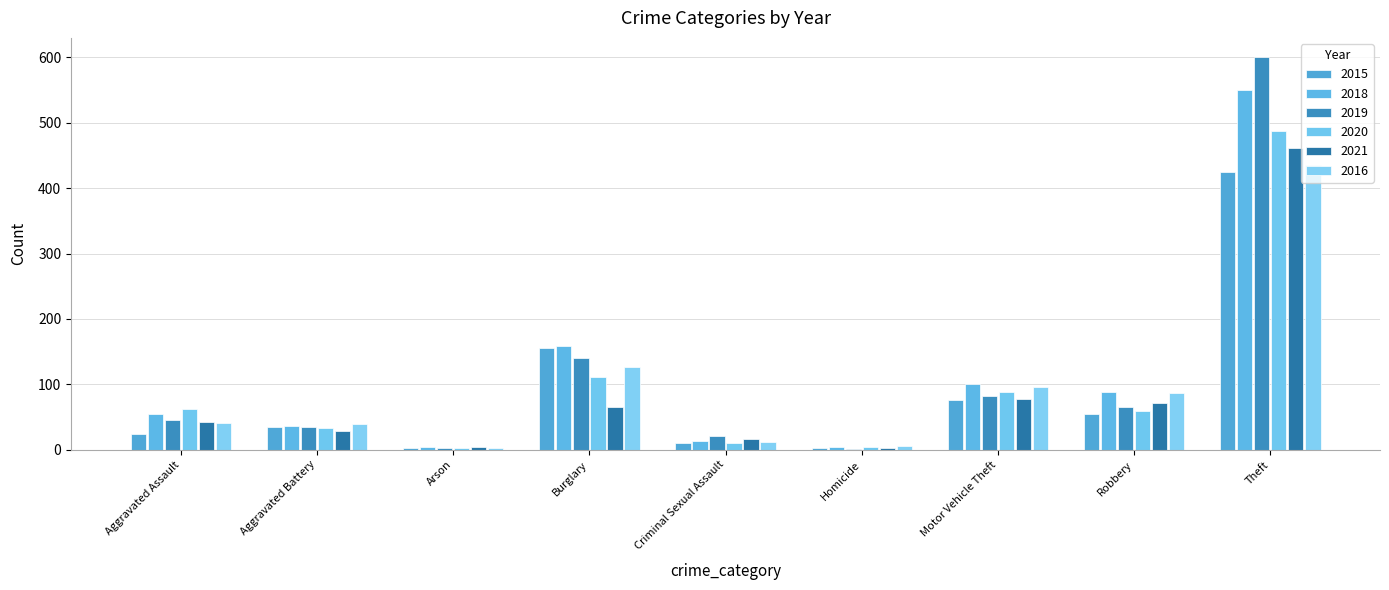

Reading right to left, extract all data points from this chart.

2015: Theft=425	Robbery=55	Motor Vehicle Theft=76	Homicide=2	Criminal Sexual Assault=11	Burglary=156	Arson=2	Aggravated Battery=34	Aggravated Assault=24
2018: Theft=550	Robbery=89	Motor Vehicle Theft=101	Homicide=4	Criminal Sexual Assault=14	Burglary=159	Arson=4	Aggravated Battery=37	Aggravated Assault=54
2019: Theft=600	Robbery=66	Motor Vehicle Theft=82	Homicide=1	Criminal Sexual Assault=21	Burglary=140	Arson=2	Aggravated Battery=34	Aggravated Assault=46
2020: Theft=487	Robbery=59	Motor Vehicle Theft=88	Homicide=4	Criminal Sexual Assault=11	Burglary=111	Arson=3	Aggravated Battery=33	Aggravated Assault=62
2021: Theft=461	Robbery=72	Motor Vehicle Theft=77	Homicide=2	Criminal Sexual Assault=16	Burglary=66	Arson=4	Aggravated Battery=28	Aggravated Assault=42
2016: Theft=436	Robbery=86	Motor Vehicle Theft=96	Homicide=6	Criminal Sexual Assault=12	Burglary=127	Arson=3	Aggravated Battery=40	Aggravated Assault=41